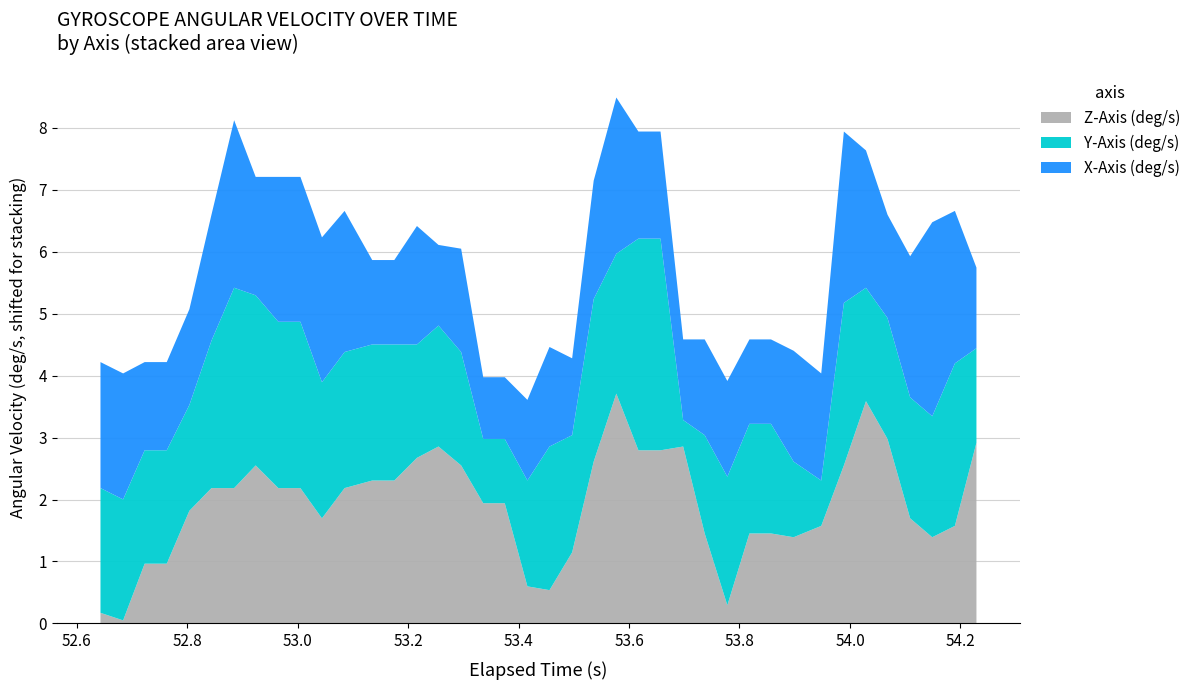

What are all the series names shown in the legend?

Z-Axis (deg/s), Y-Axis (deg/s), X-Axis (deg/s)